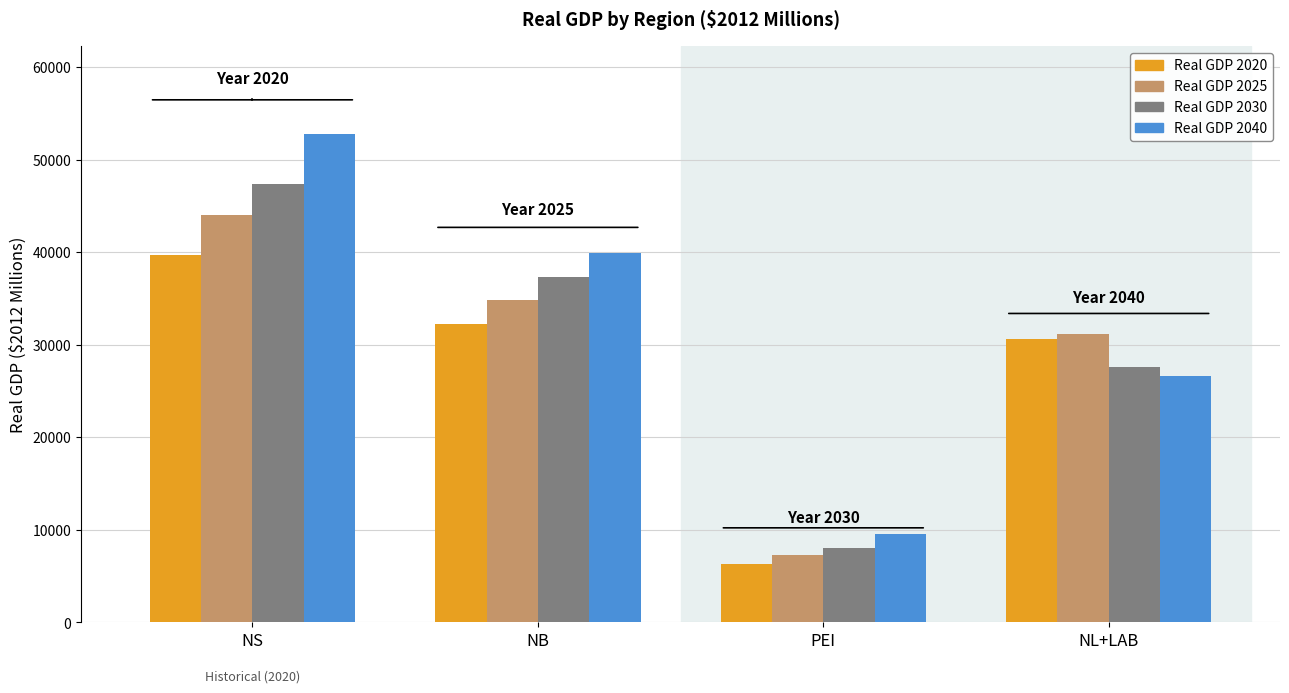

Reading right to left, transcribe all the data shown in this chart.

Real GDP 2020: 30594	6342	32248	39695
Real GDP 2025: 31191	7262	34795	44019
Real GDP 2030: 27550	8020	37300	47373
Real GDP 2040: 26603	9546	39883	52762